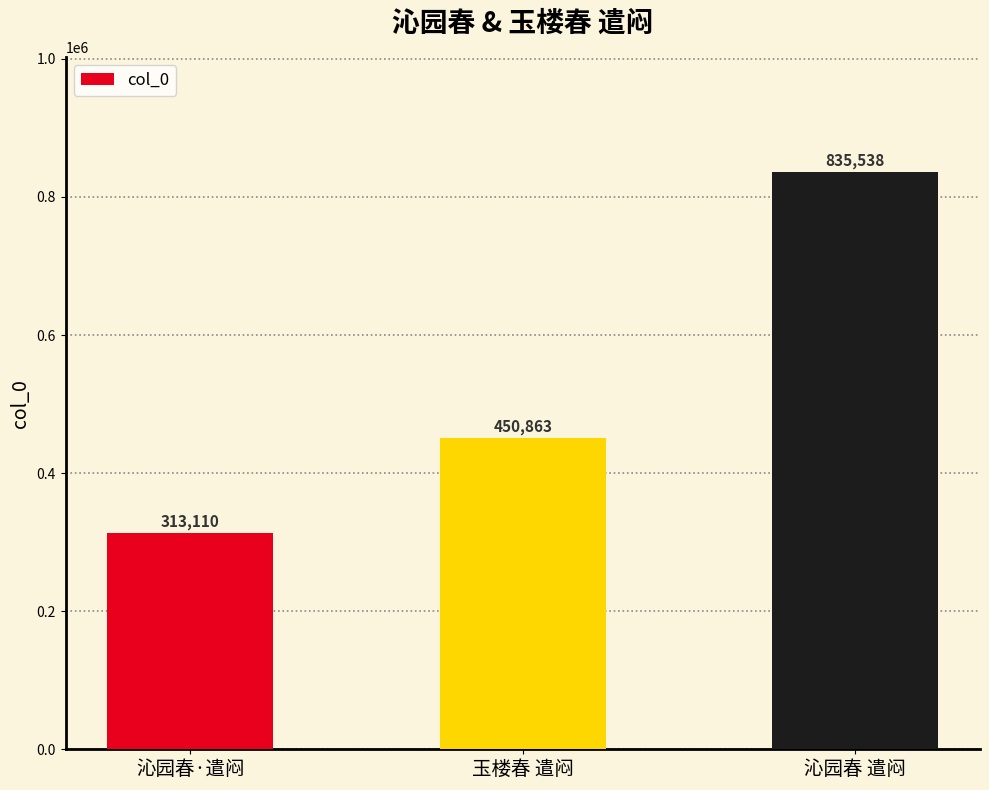

At which category does the chart reach its minimum across all series?

沁园春·遣闷